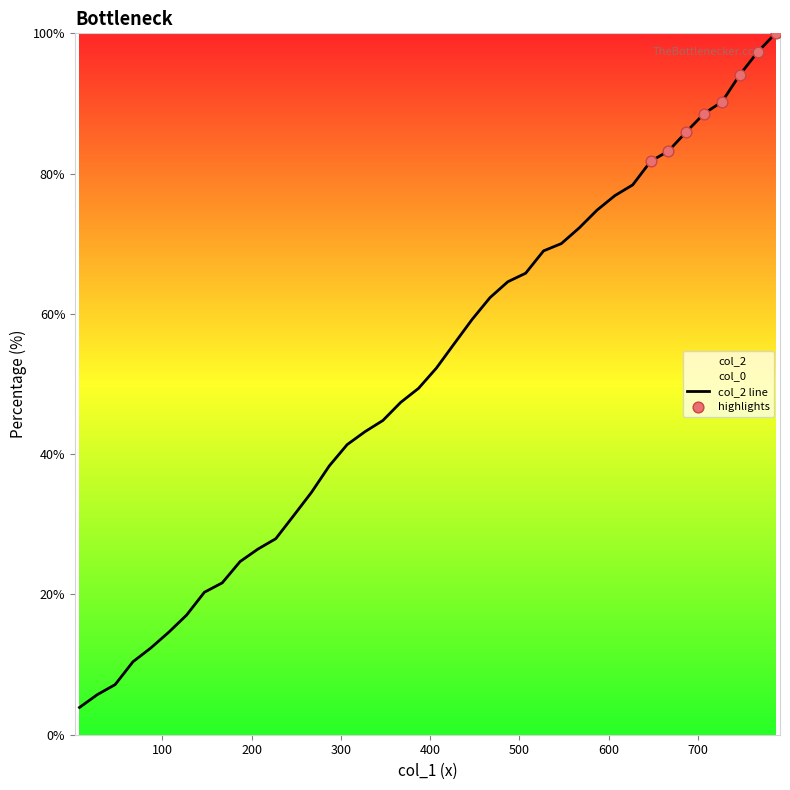

Approximately how many times larger is the value at 107 compared to 47?

2.0